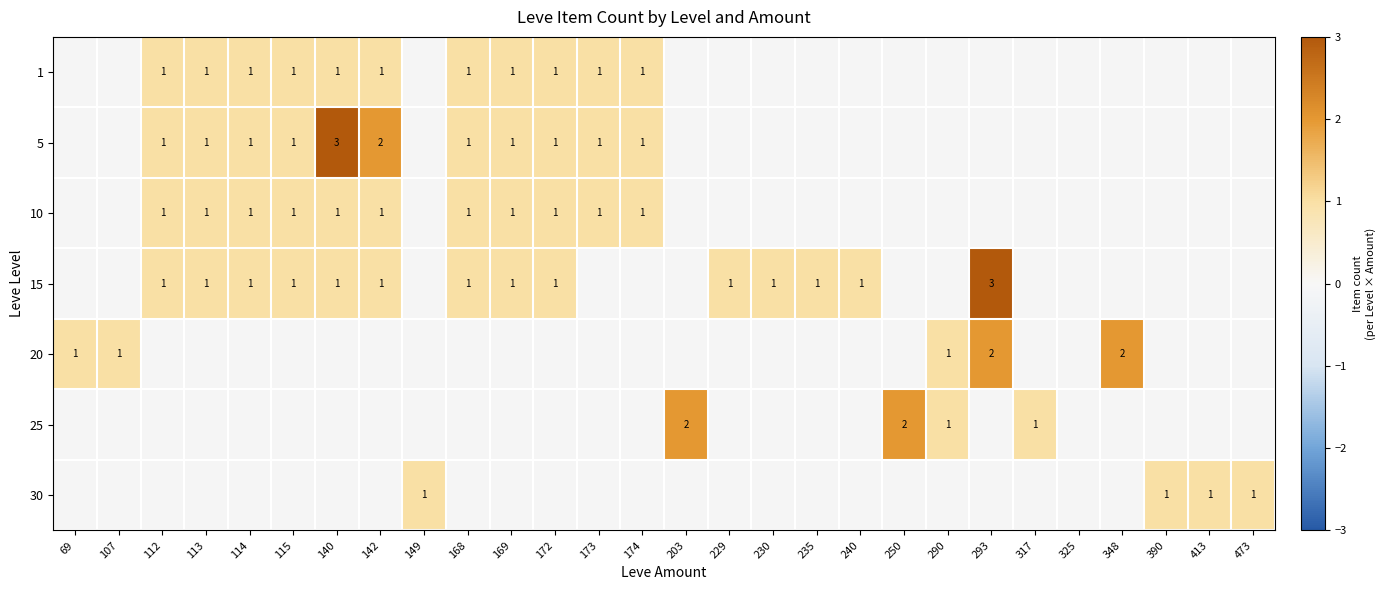

True or false: 15 has a value of 2 at 142.

False